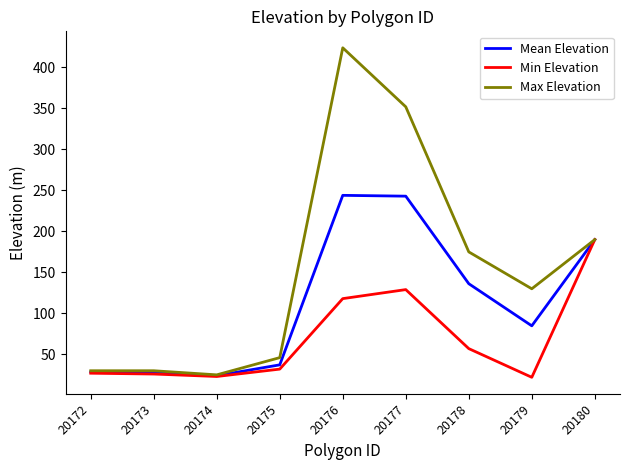

What is the average value of the Max Elevation series?

155.8